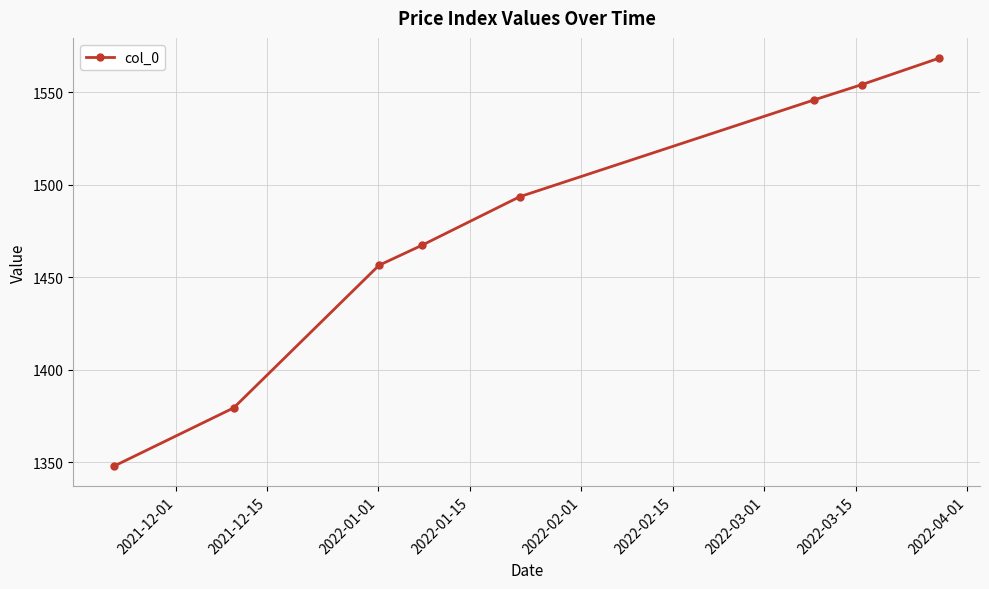

What is the difference between the maximum and minimum values?

220.4